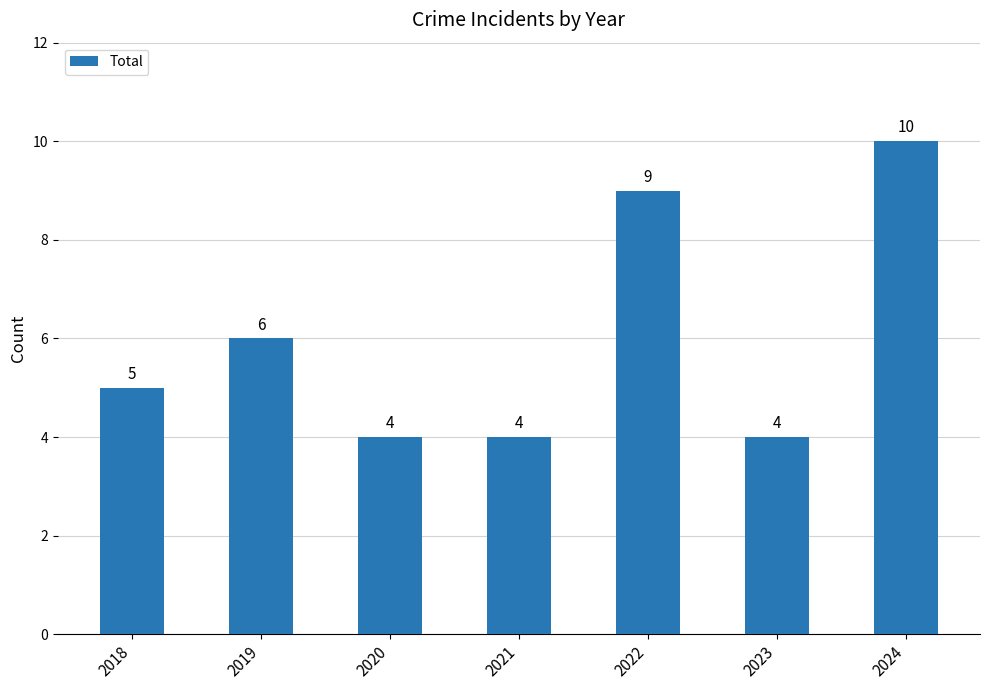

Reading right to left, extract all data points from this chart.

2024=10	2023=4	2022=9	2021=4	2020=4	2019=6	2018=5